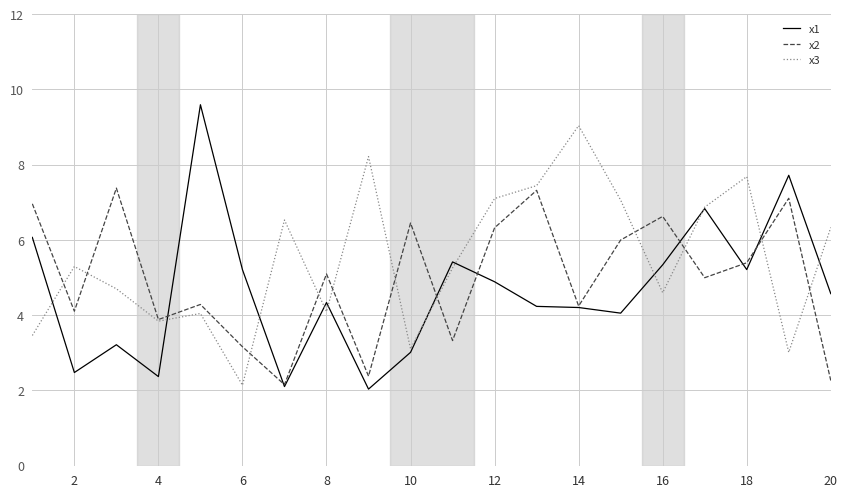

Does the chart display data point markers on the line(s)?

No